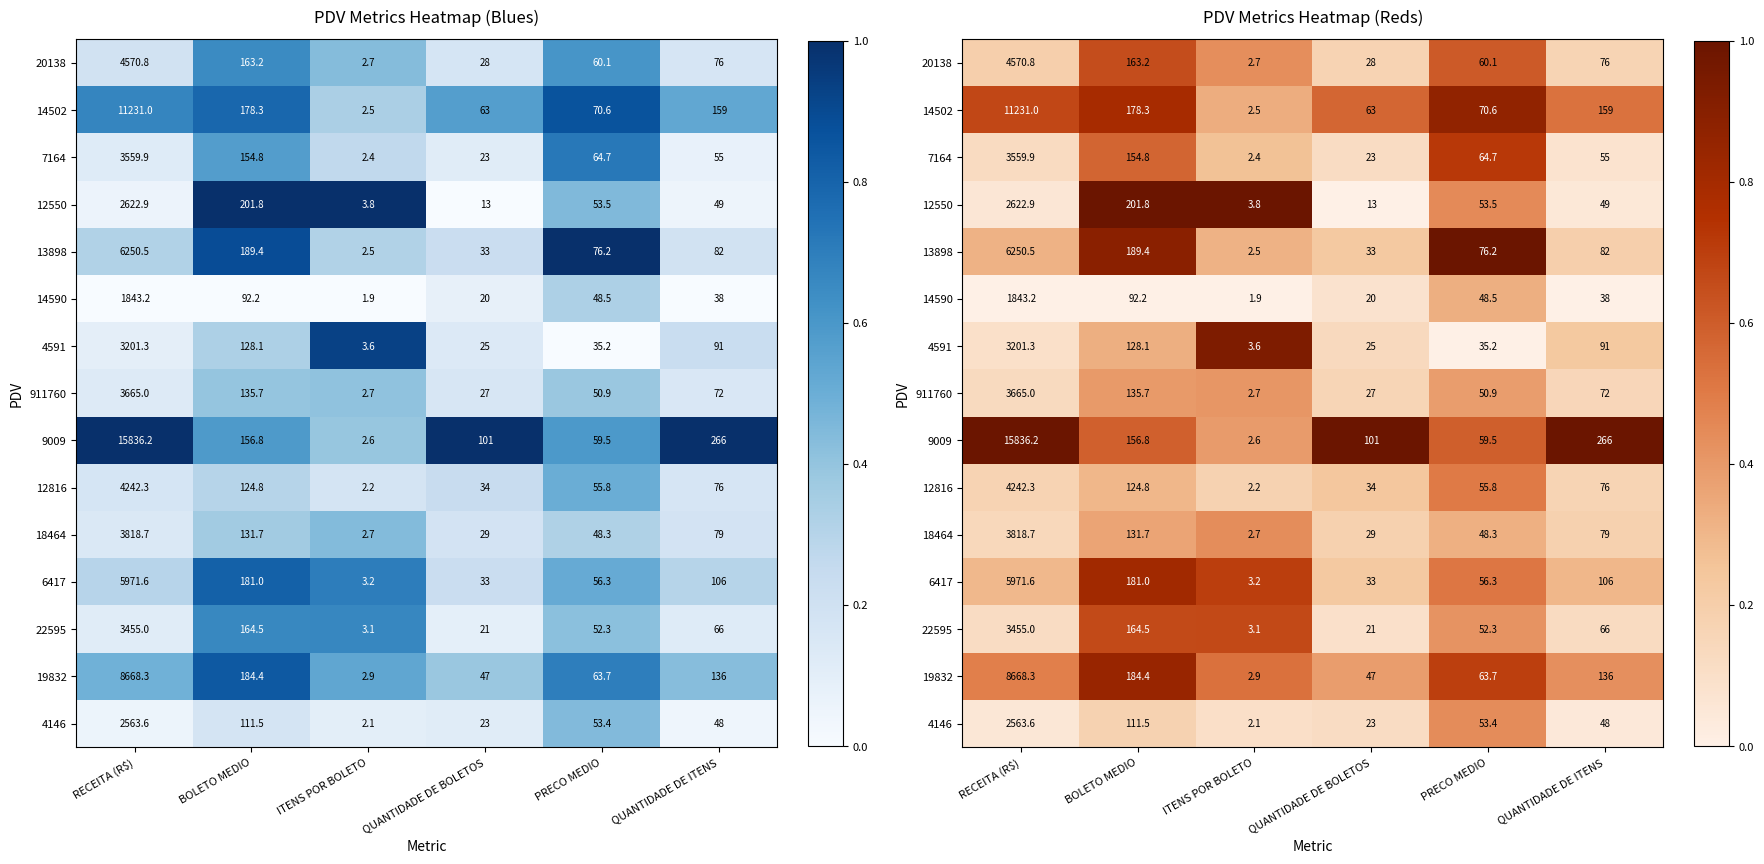

Where is 4146 nearest to the value 0?

QUANTIDADE DE ITENS